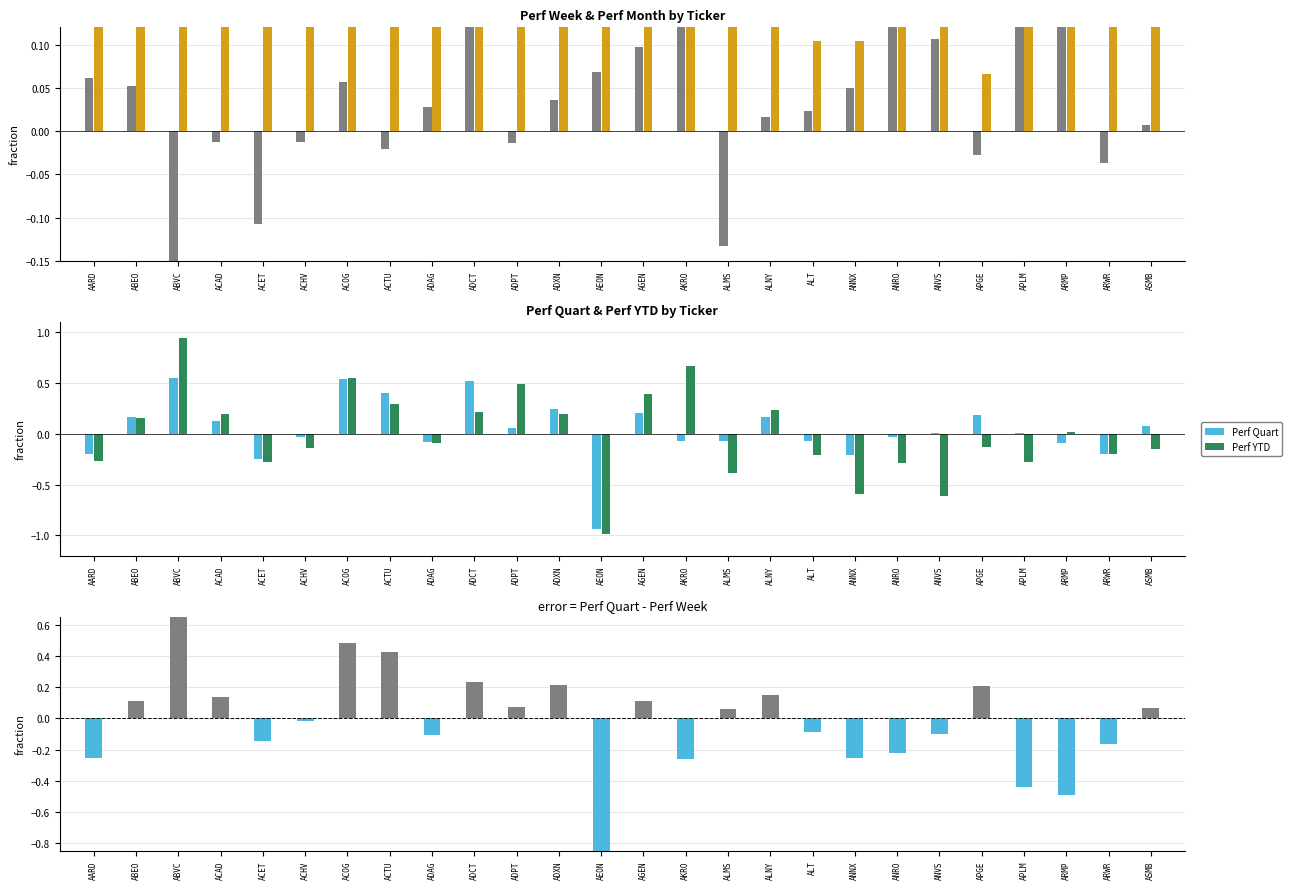

What is the sum of all Perf Quart - Perf Week values?

-0.5